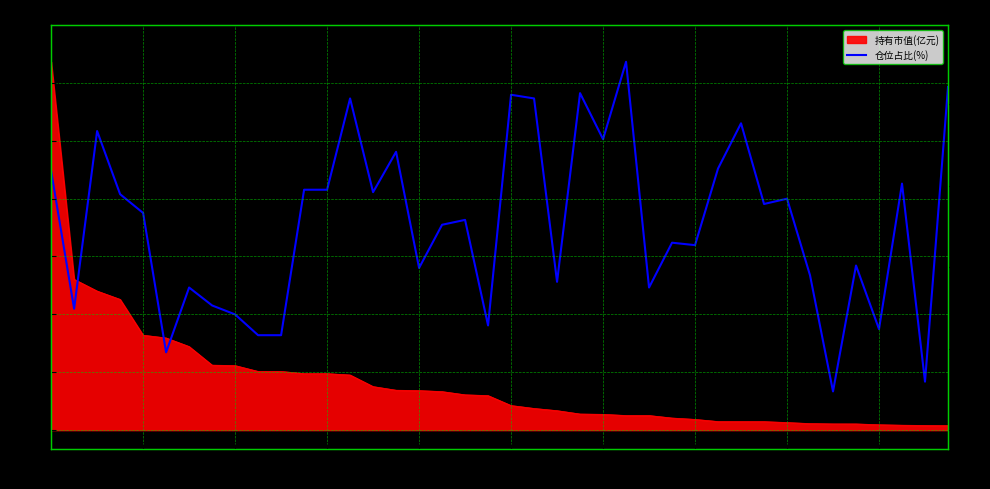

How many data points are less than 2?

13